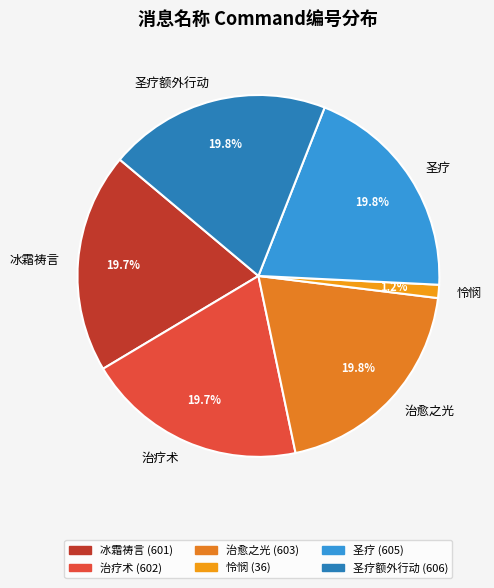

The 治疗术 slice represents 20% of the pie. True or false?

True